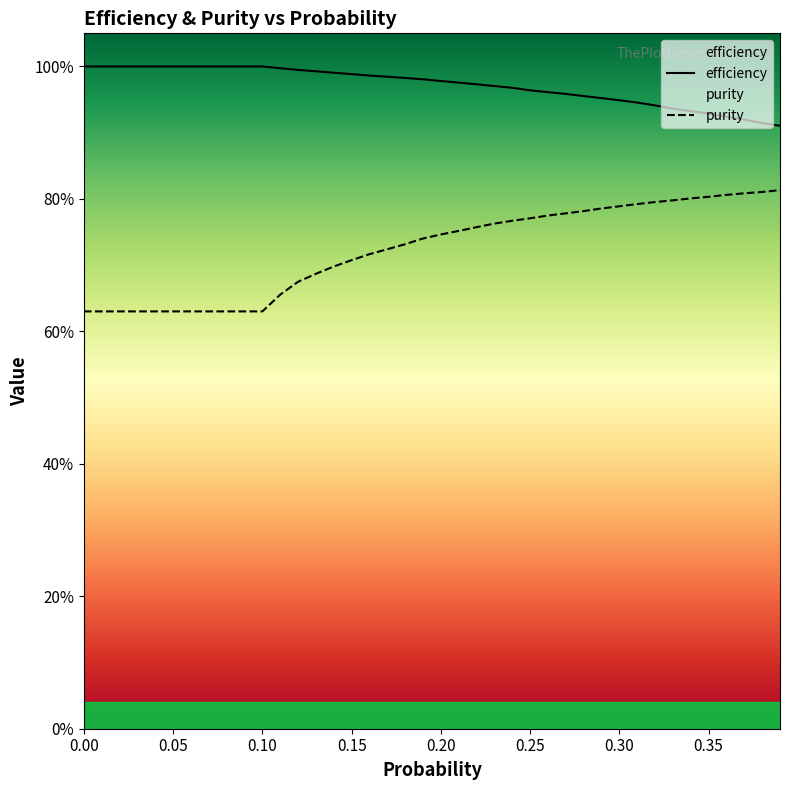

Reading left to right, transcribe all the data shown in this chart.

efficiency: 0.0=1.0	0.01=1.0	0.02=1.0	0.03=1.0	0.04=1.0	0.05=1.0	0.06=1.0	0.07=1.0	0.08=1.0	0.09=1.0	0.1=1.0	0.11=1.0	0.12=1.0	0.13=1.0	0.14=1.0	0.15=1.0	0.16=1.0	0.17=1.0	0.18=1.0	0.19=1.0	0.2=1.0	0.21=1.0	0.22=1.0	0.23=1.0	0.24=1.0	0.25=1.0	0.26=1.0	0.27=1.0	0.28=1.0	0.29=1.0	0.3=0.9	0.31=0.9	0.32=0.9	0.33=0.9	0.34=0.9	0.35=0.9	0.36=0.9	0.37=0.9	0.38=0.9	0.39=0.9
purity: 0.0=0.6	0.01=0.6	0.02=0.6	0.03=0.6	0.04=0.6	0.05=0.6	0.06=0.6	0.07=0.6	0.08=0.6	0.09=0.6	0.1=0.6	0.11=0.7	0.12=0.7	0.13=0.7	0.14=0.7	0.15=0.7	0.16=0.7	0.17=0.7	0.18=0.7	0.19=0.7	0.2=0.7	0.21=0.8	0.22=0.8	0.23=0.8	0.24=0.8	0.25=0.8	0.26=0.8	0.27=0.8	0.28=0.8	0.29=0.8	0.3=0.8	0.31=0.8	0.32=0.8	0.33=0.8	0.34=0.8	0.35=0.8	0.36=0.8	0.37=0.8	0.38=0.8	0.39=0.8